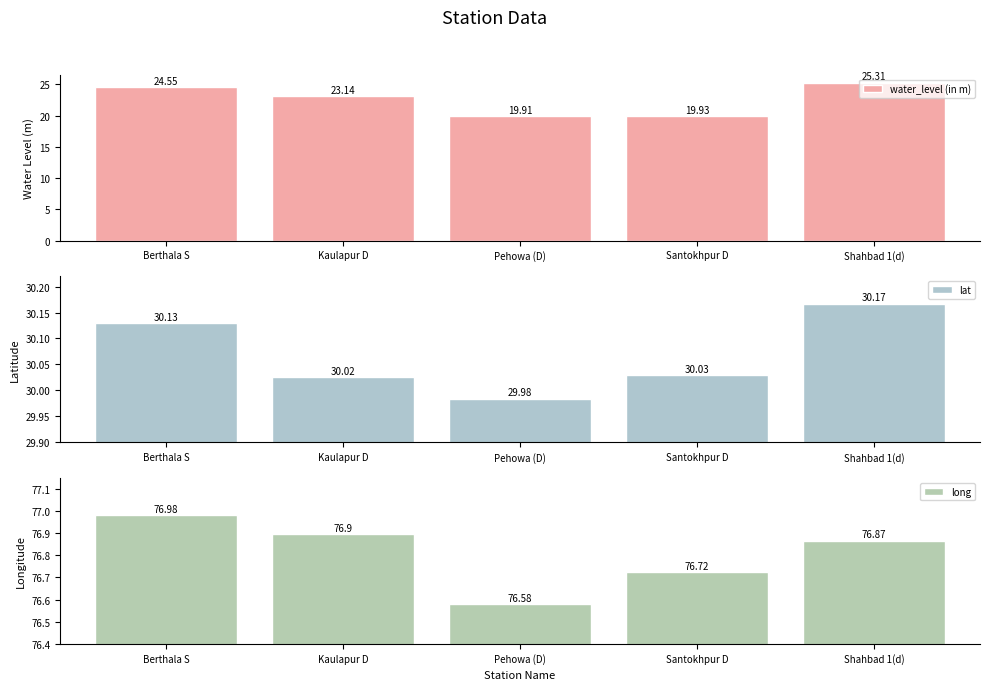

True or false: water_level (in m) has a value of 37.4 at Kaulapur D.

False